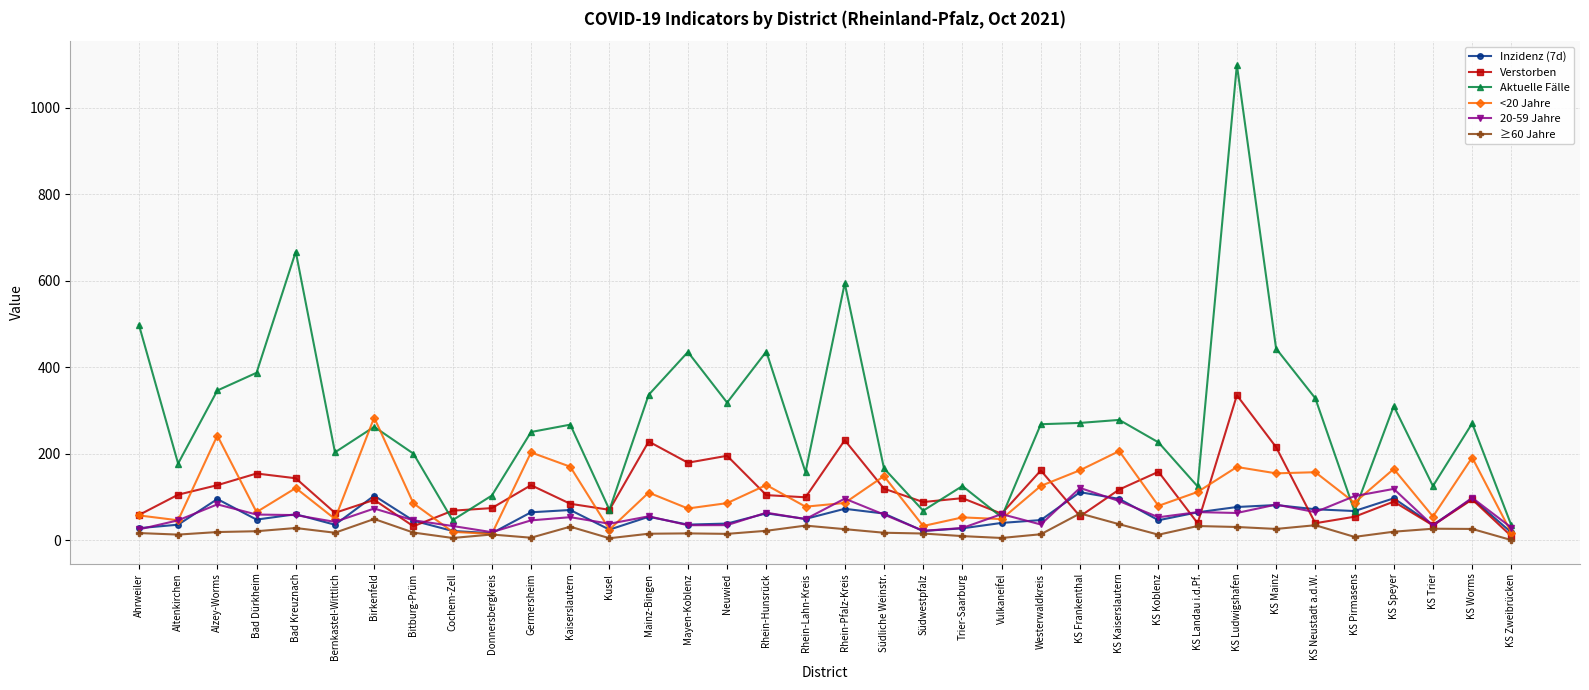

What is the average value of the Aktuelle Fälle series?

278.0